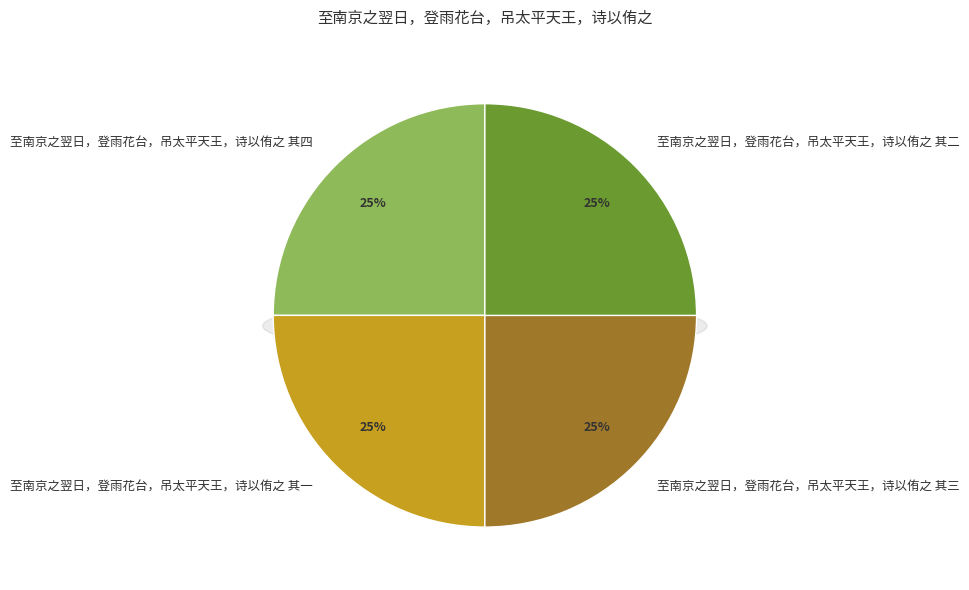

What is the largest slice in the pie chart?

至南京之翌日，登雨花台，吊太平天王，诗以侑之 其四